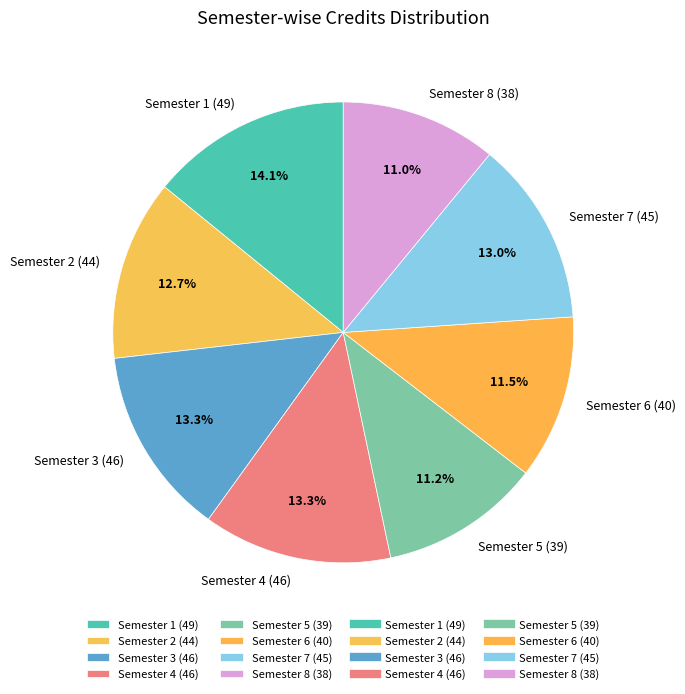

Does any single category account for the majority?

No